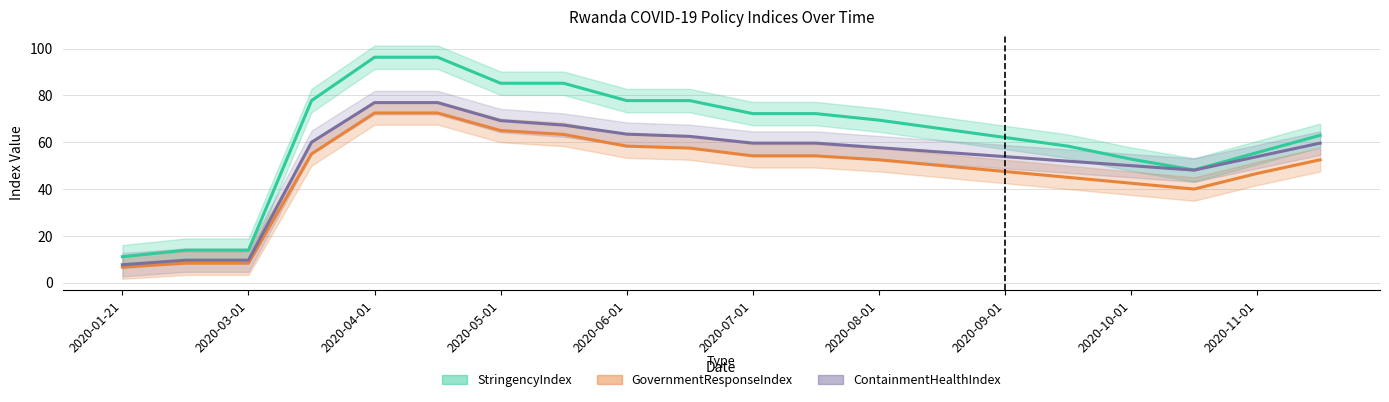

Which label corresponds to the smallest value in the chart?

2020-01-21